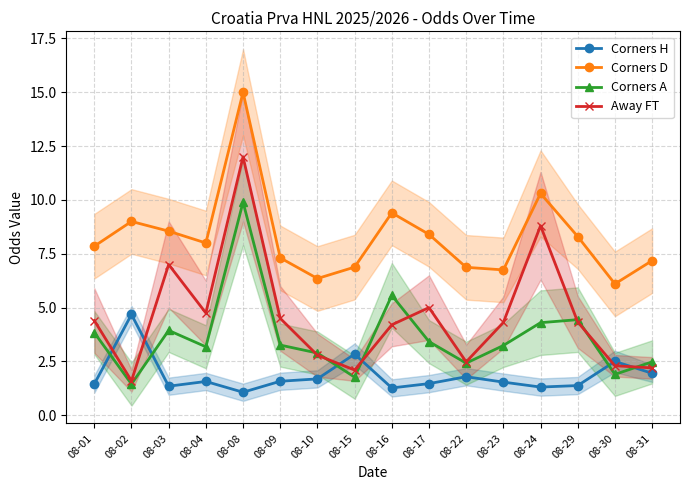

Count the number of data series in this chart.

4